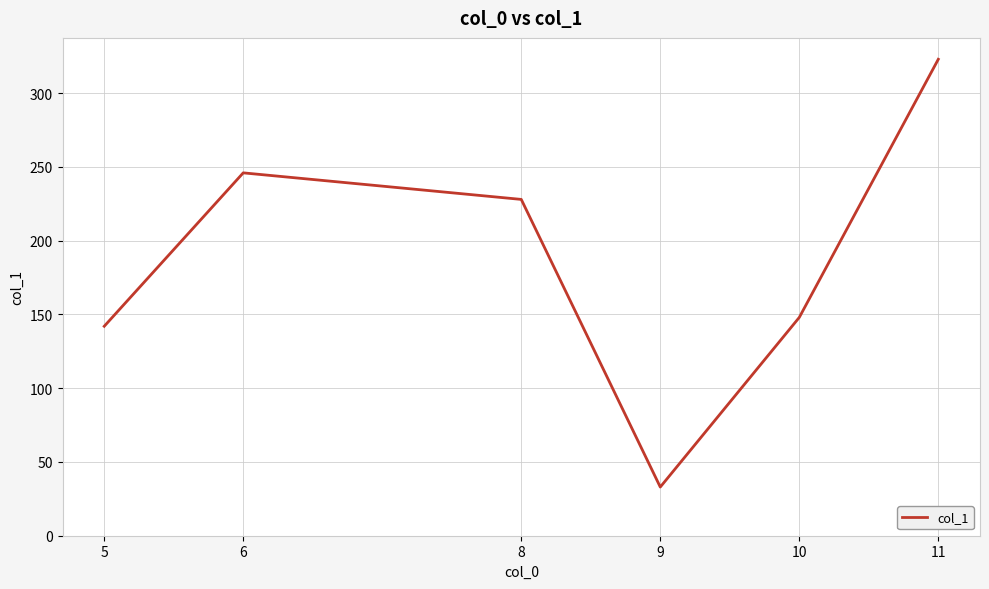

Does the chart have visible grid lines?

Yes